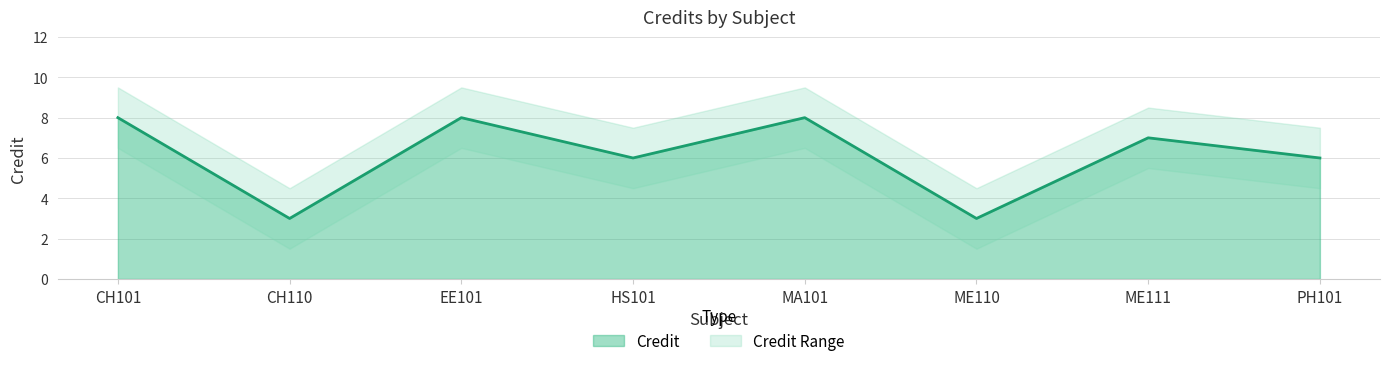

What is the smallest value displayed?

3